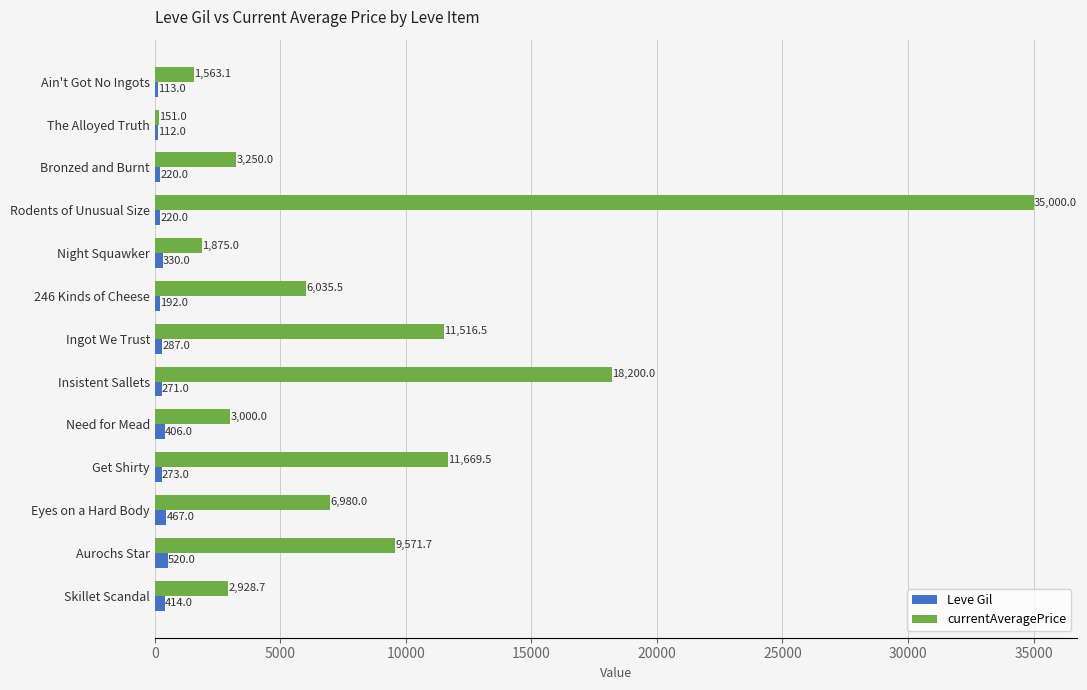

At which category is the sum across all series the highest?

Rodents of Unusual Size